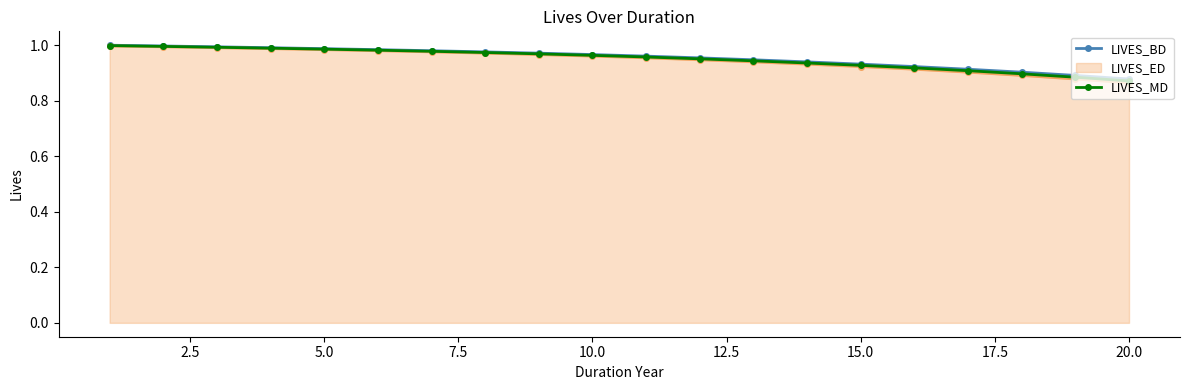

Which series has the widest spread of values?

LIVES_ED